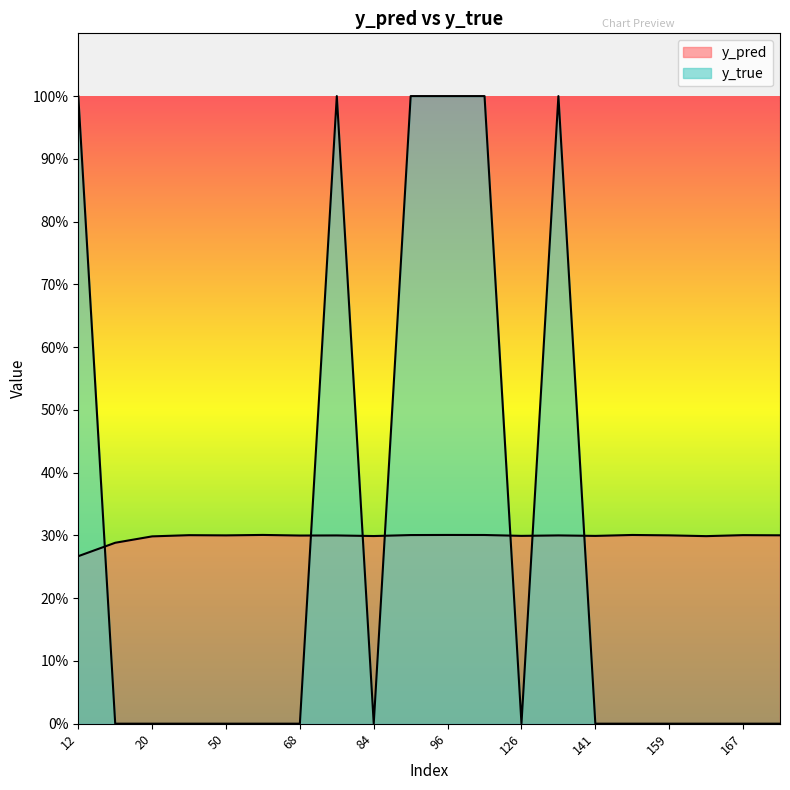

The y_pred series shows 0.2 at 20. True or false?

False